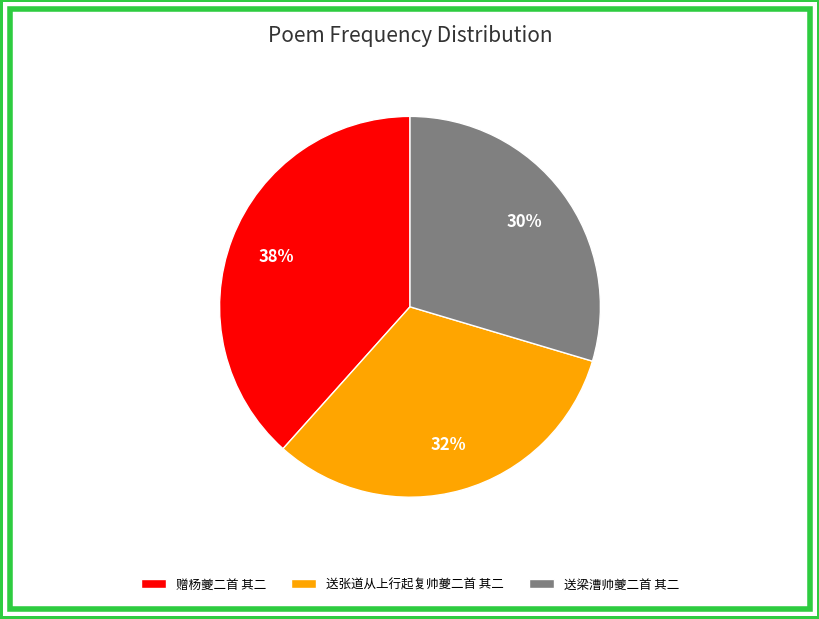

True or false: 赠杨夔二首 其二 accounts for 45% of the total.

False